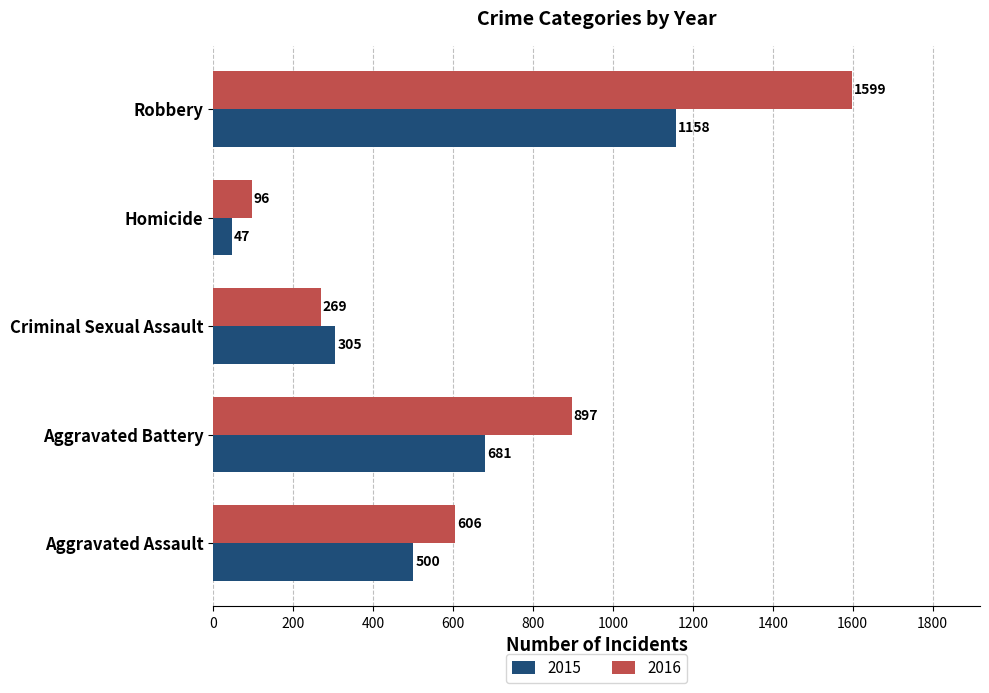

Is the value of 2015 at Aggravated Battery greater than the value of 2016 at Homicide?

Yes